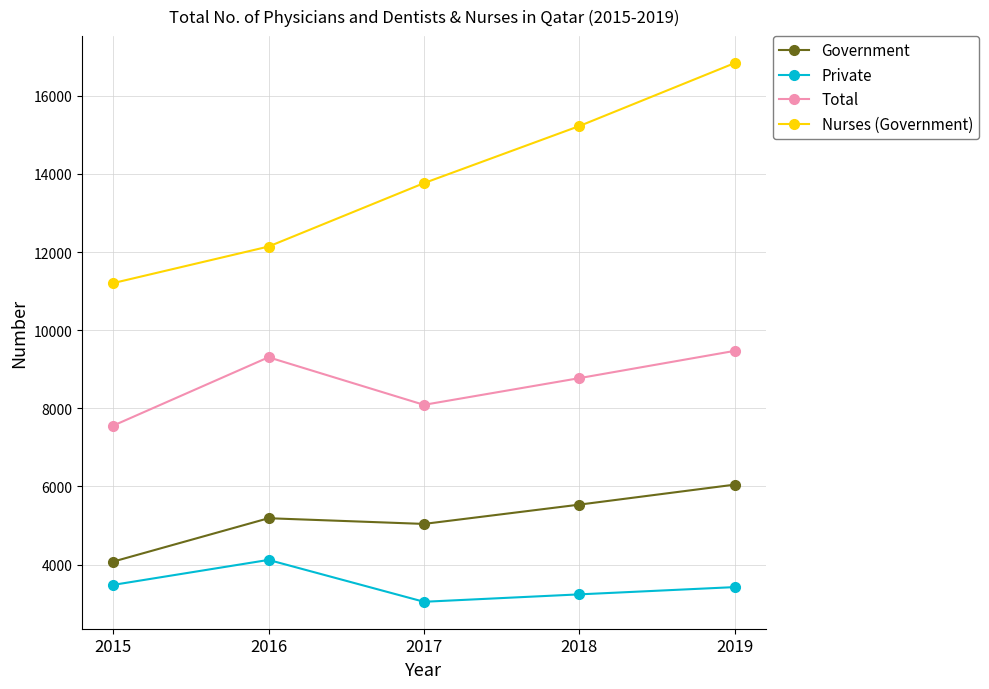

True or false: Private and Total cross at least once.

False